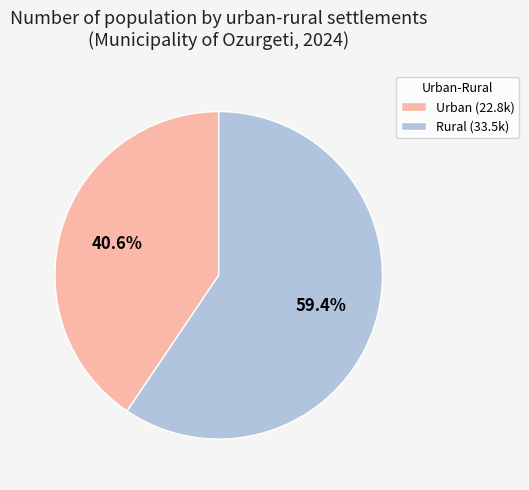

Do Urban and Rural together represent more than half of the pie?

Yes